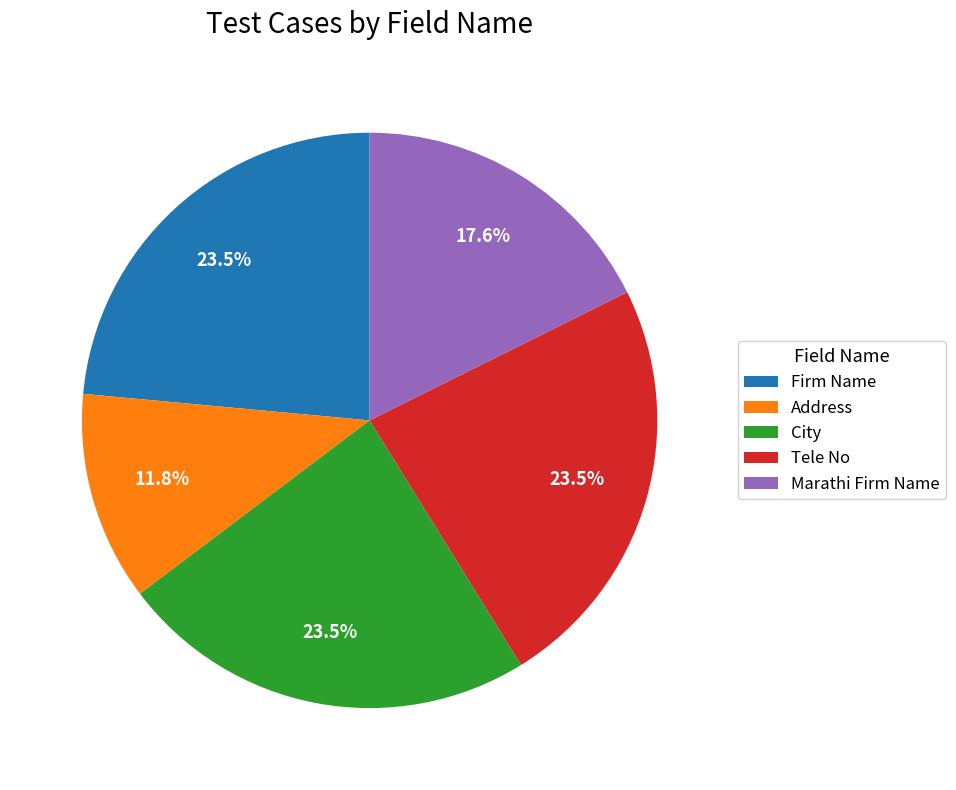

How much of the chart is everything except Marathi Firm Name?

82.4%